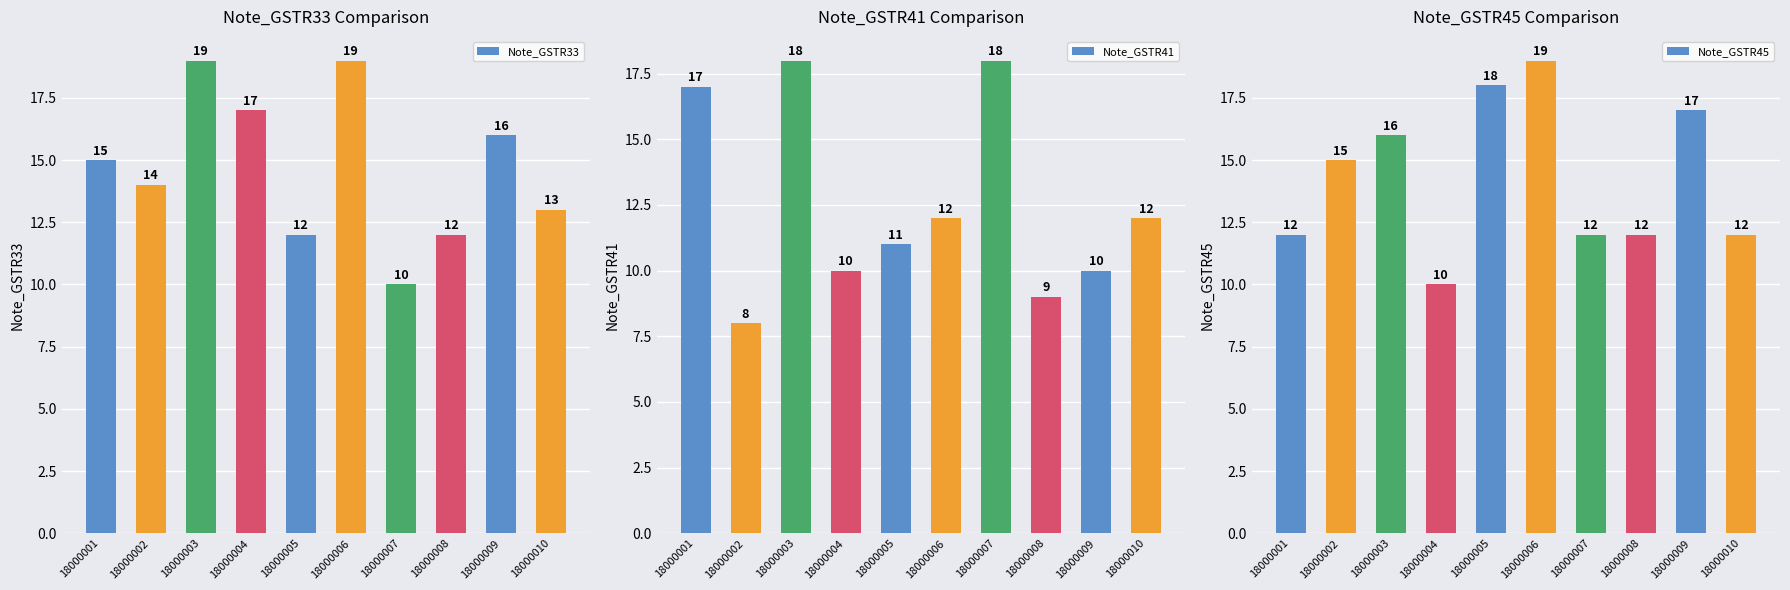

At which label does Note_GSTR45 reach its peak?

18000006